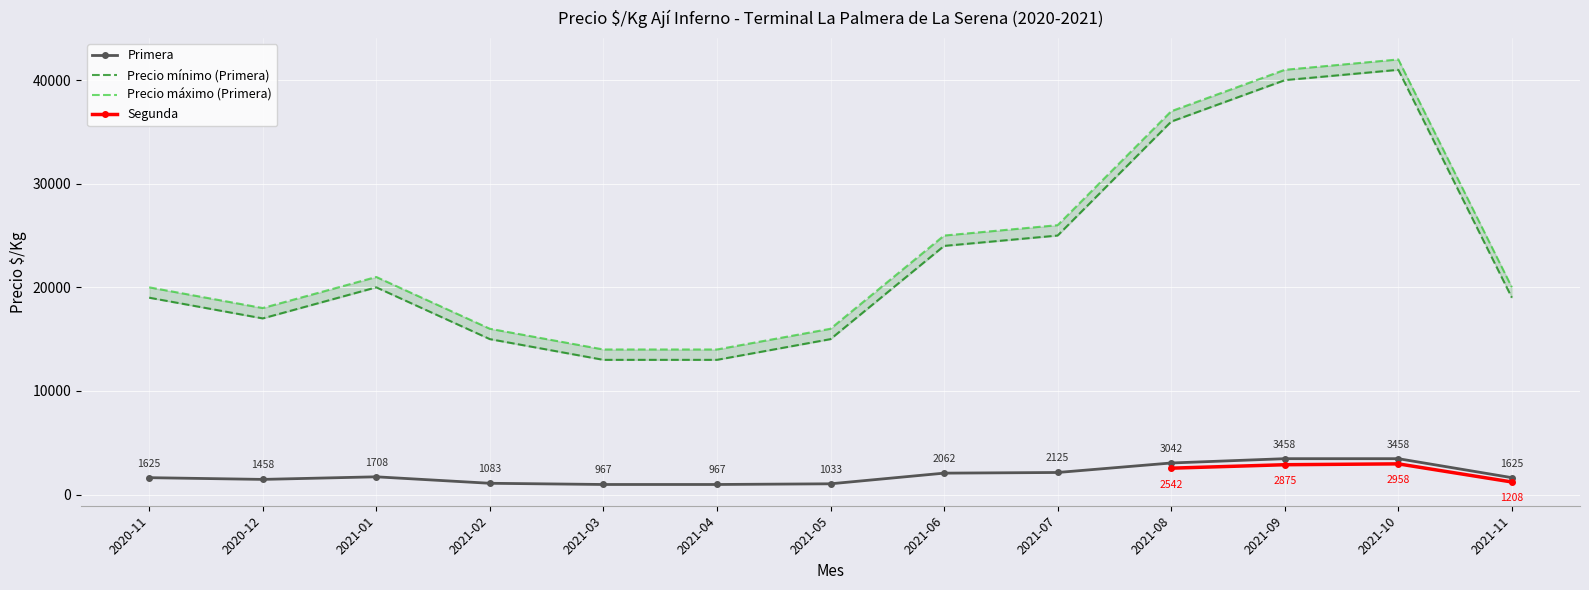

At which category does the data reach its first local valley?

2020-12